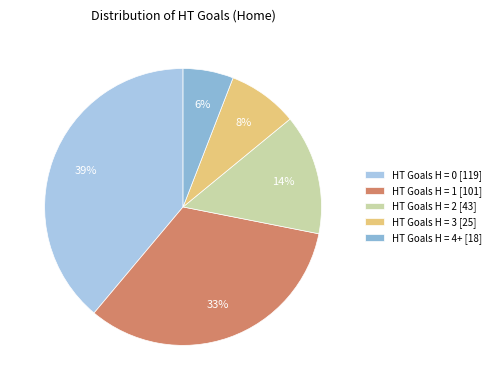

How many segments does this pie chart have?

5